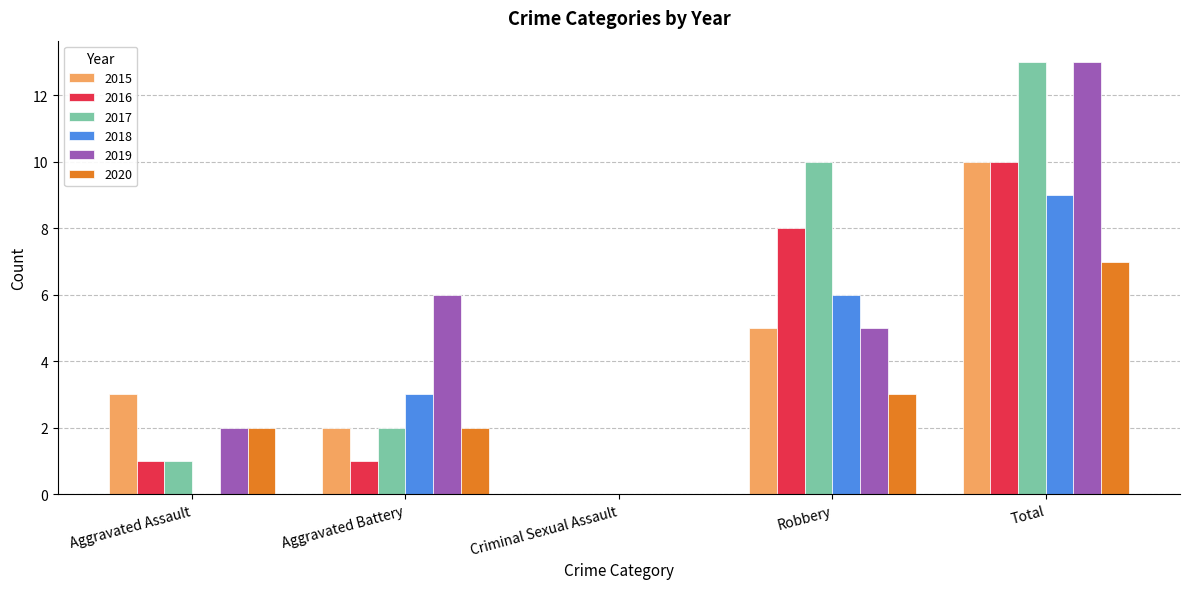

How many categories are shown in the chart?

5